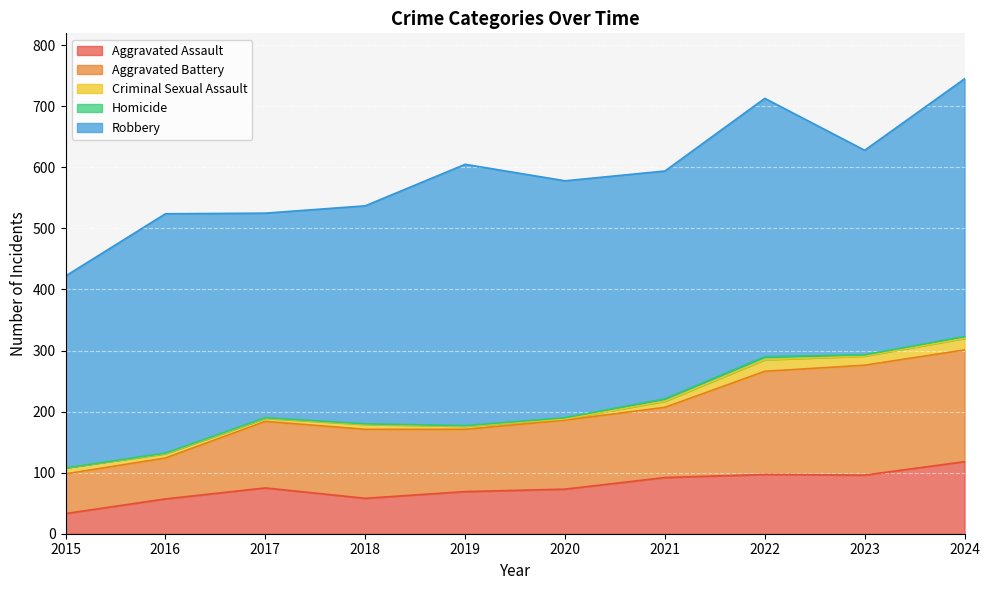

Reading left to right, list all the values displayed in this chart.

Aggravated Assault: 2015=33	2016=57	2017=75	2018=58	2019=69	2020=73	2021=92	2022=97	2023=96	2024=118
Aggravated Battery: 2015=65	2016=67	2017=109	2018=113	2019=102	2020=113	2021=115	2022=169	2023=180	2024=183
Criminal Sexual Assault: 2015=10	2016=7	2017=5	2018=8	2019=5	2020=2	2021=10	2022=19	2023=15	2024=19
Homicide: 2015=0	2016=1	2017=1	2018=1	2019=1	2020=2	2021=4	2022=5	2023=2	2024=3
Robbery: 2015=314	2016=392	2017=335	2018=357	2019=428	2020=388	2021=373	2022=423	2023=335	2024=422